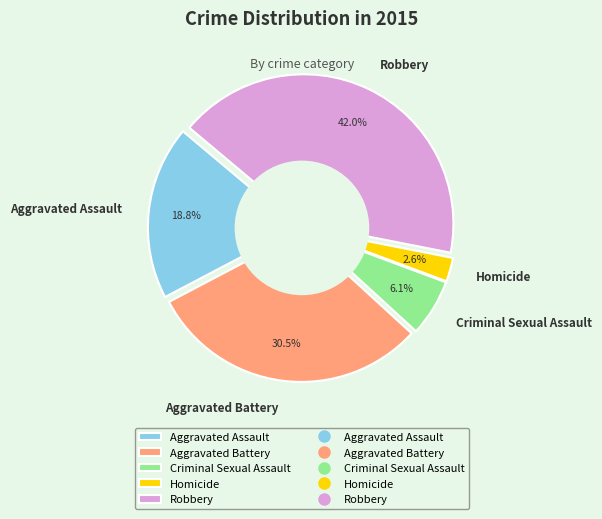

Which slice is the smallest?

Homicide